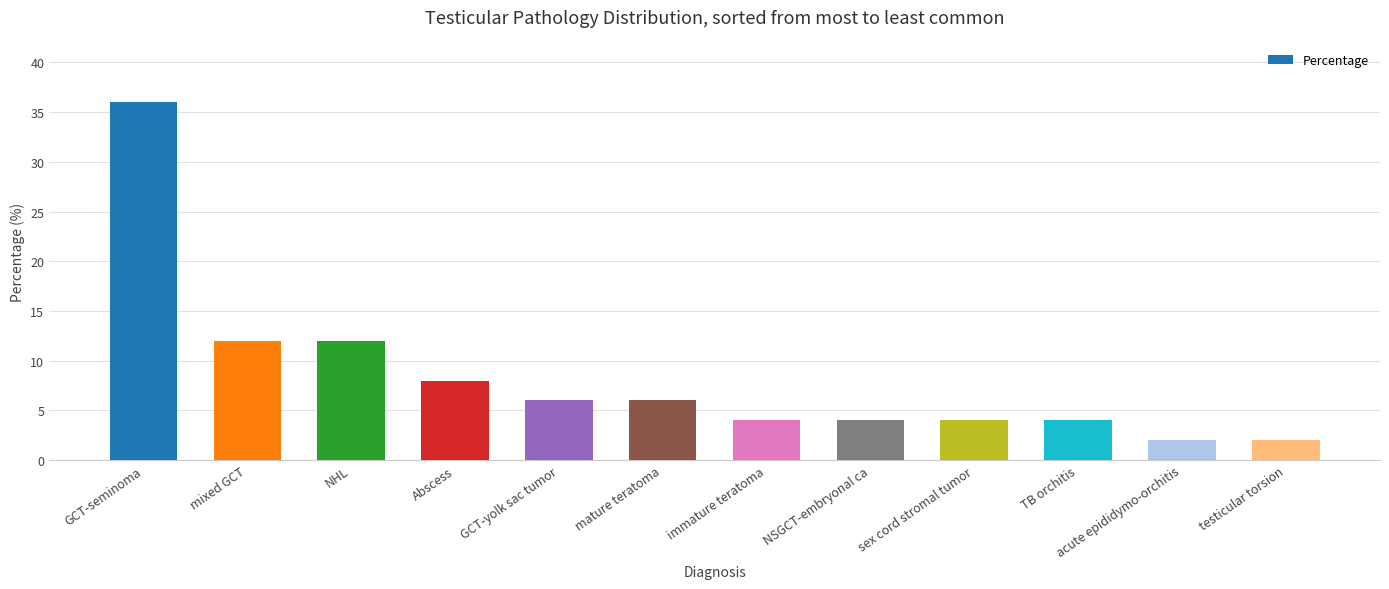

Which label corresponds to the largest value in the chart?

GCT-seminoma